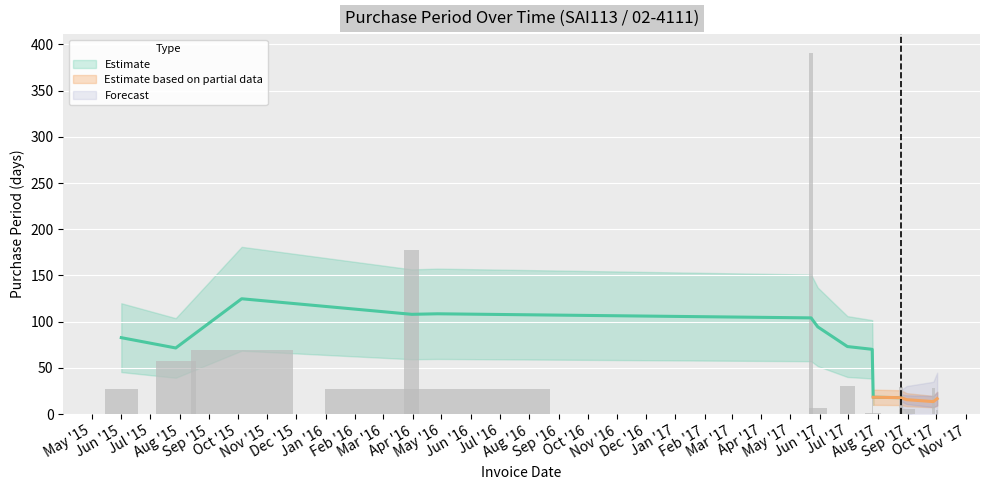

What is the sum of the values at 2017-09-28 and 2017-07-27?

29